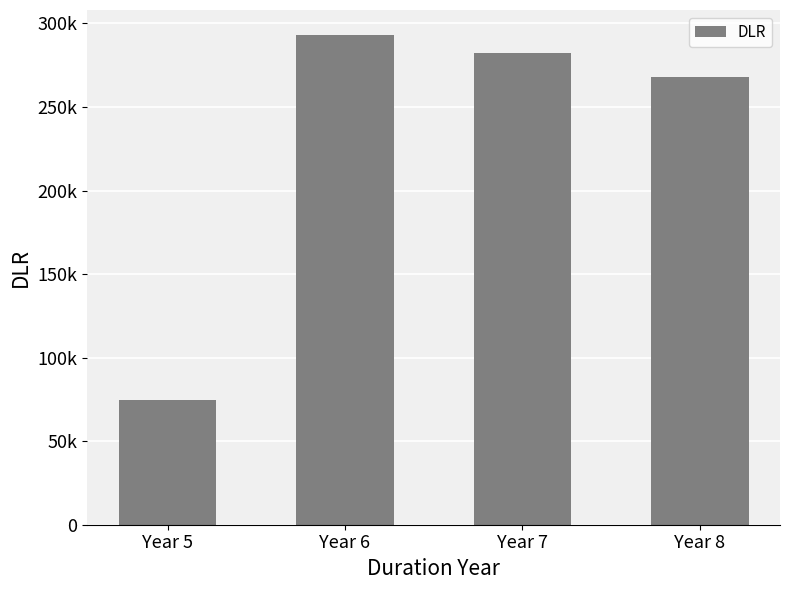

Read the value at Year 7.

282032.8